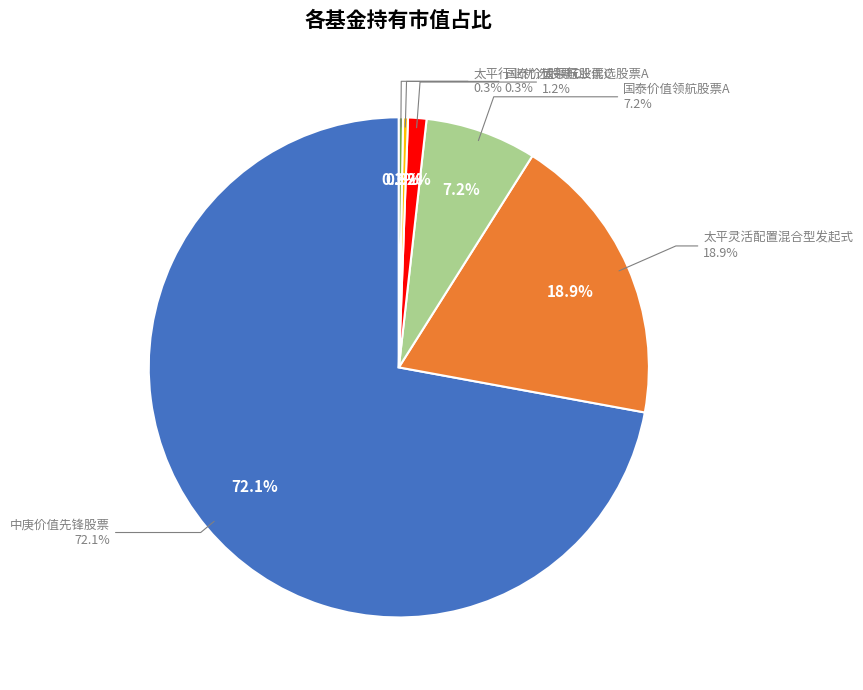

Which slice is the smallest?

太平行业优选股票C